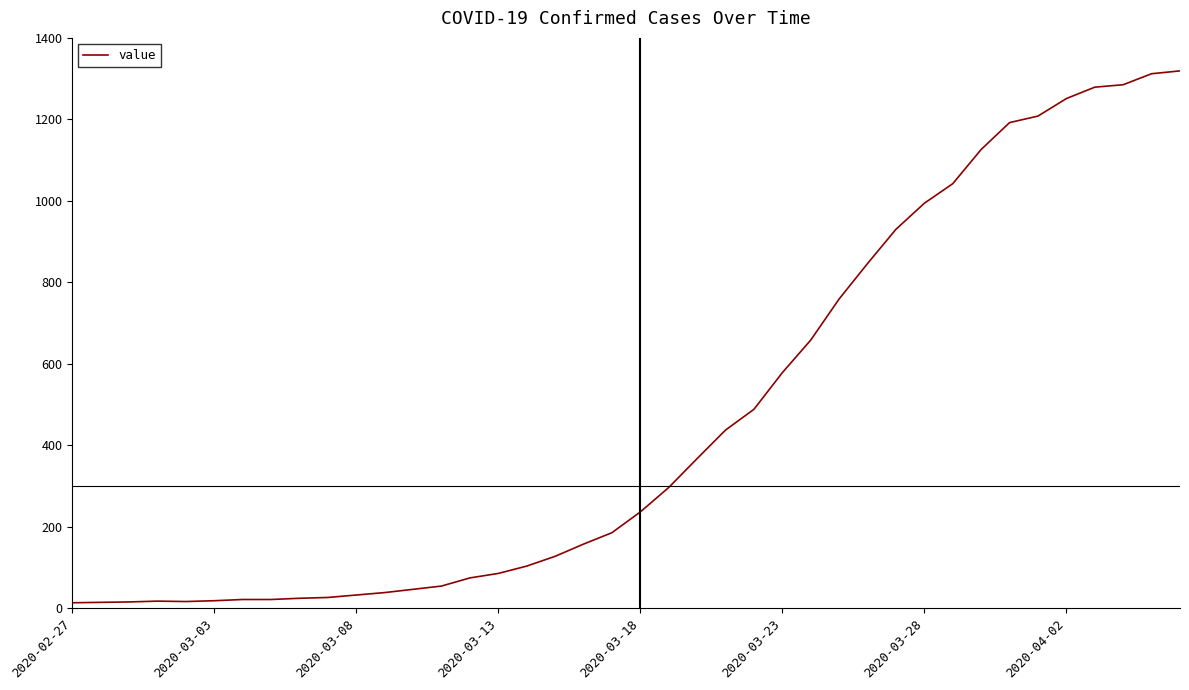

What is the maximum value shown in the chart?

1319